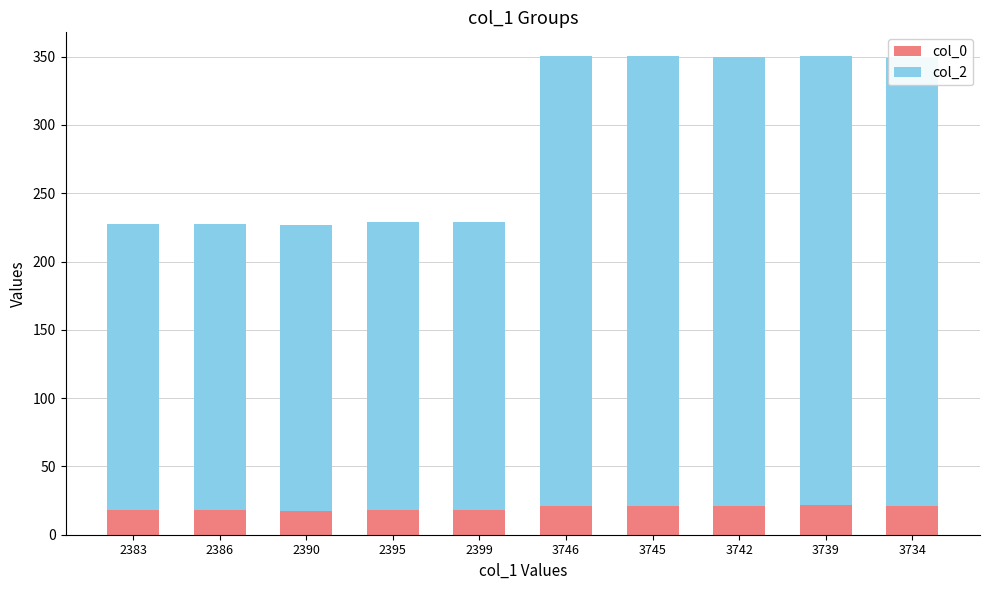

How many bars are there in total?

10